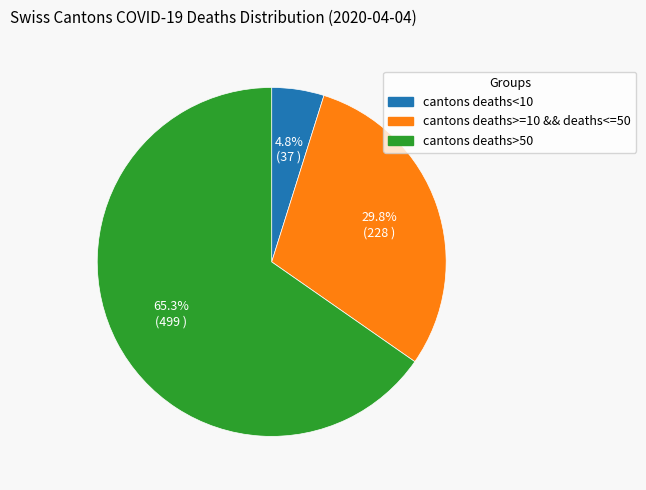

Is there a majority slice in this chart?

Yes